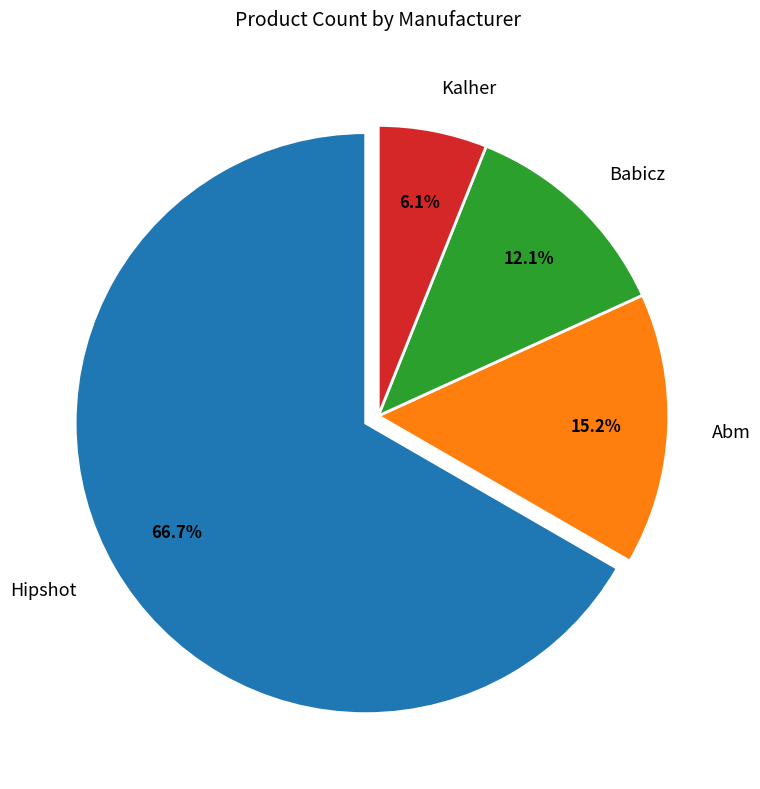

Is the sum of Abm and Babicz greater than half?

No